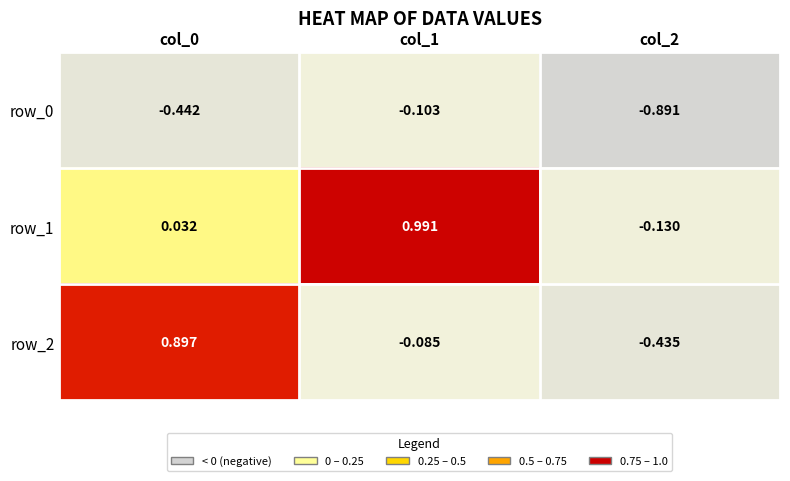

Is the value of row_2 at col_1 greater than the value of row_1 at col_1?

No